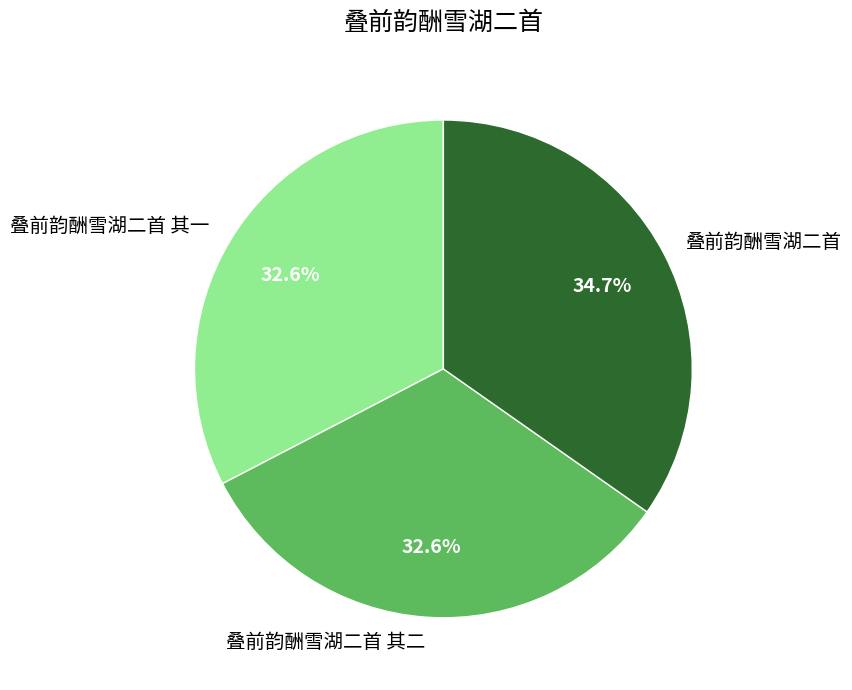

Does any single category account for the majority?

No